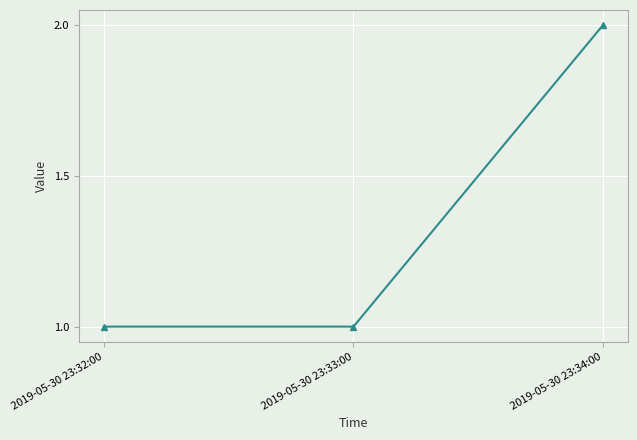

True or false: the data shows 2 at 2019-05-30 23:34:00.

True